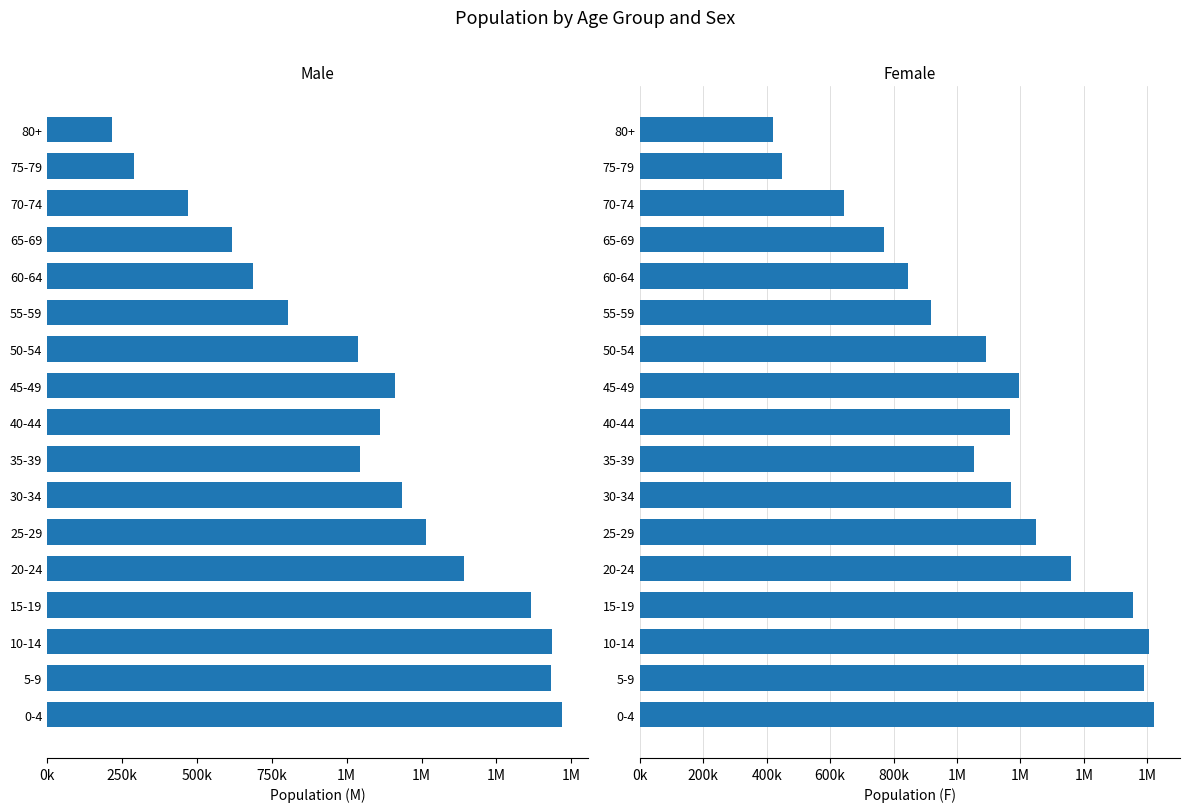

Which series has the largest total across all categories?

F